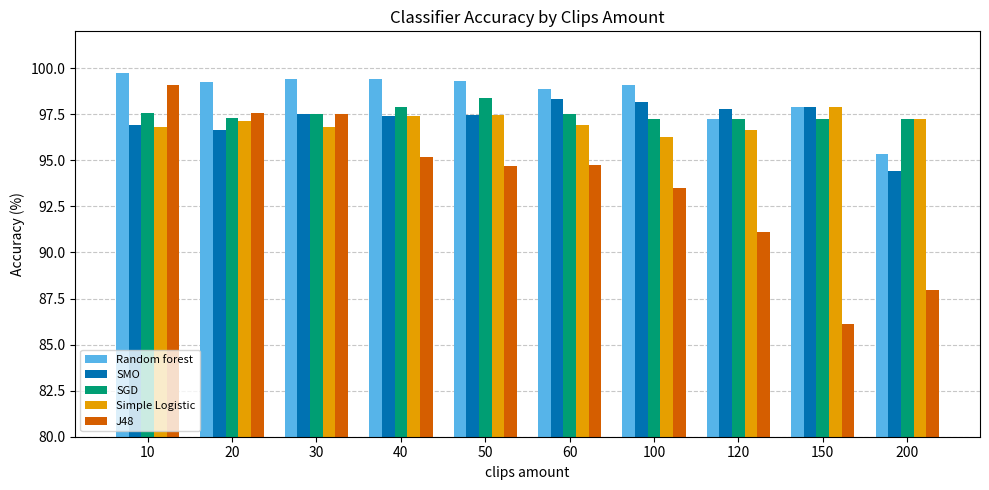

Which series has the largest range (max minus min)?

J48